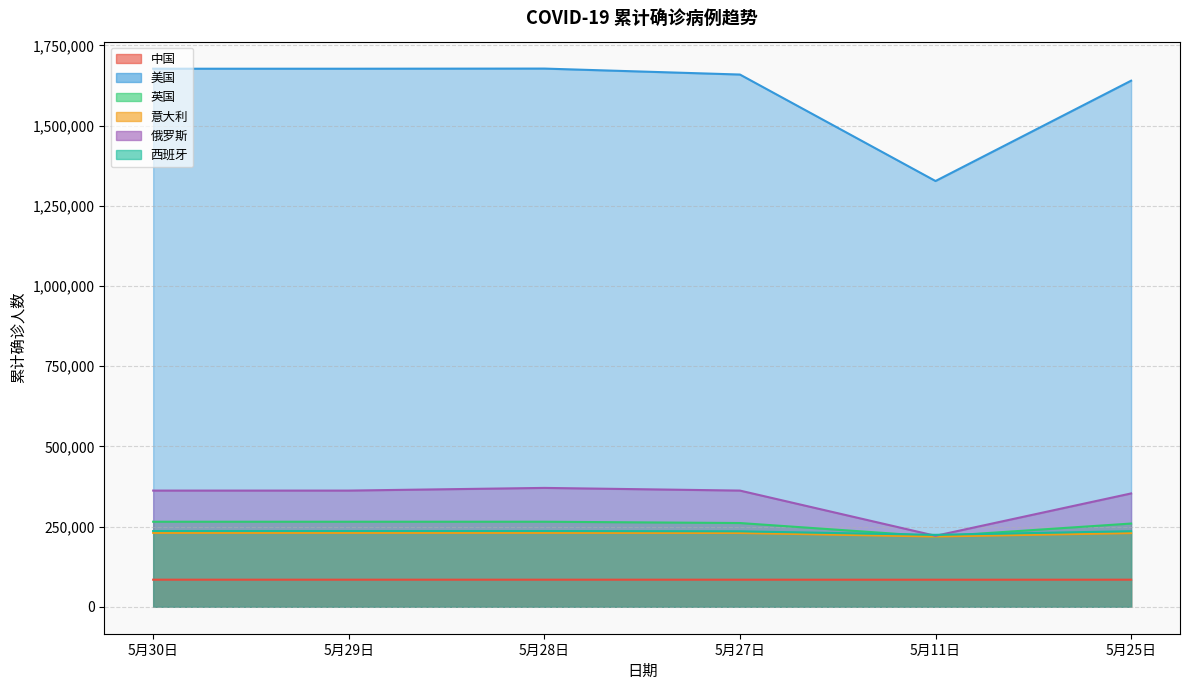

What is the minimum value shown in the chart?

84450